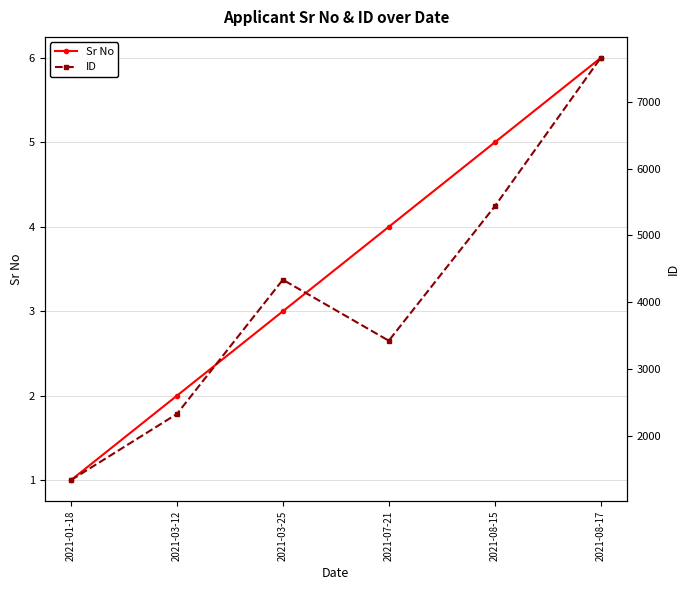

Count the number of data series in this chart.

2